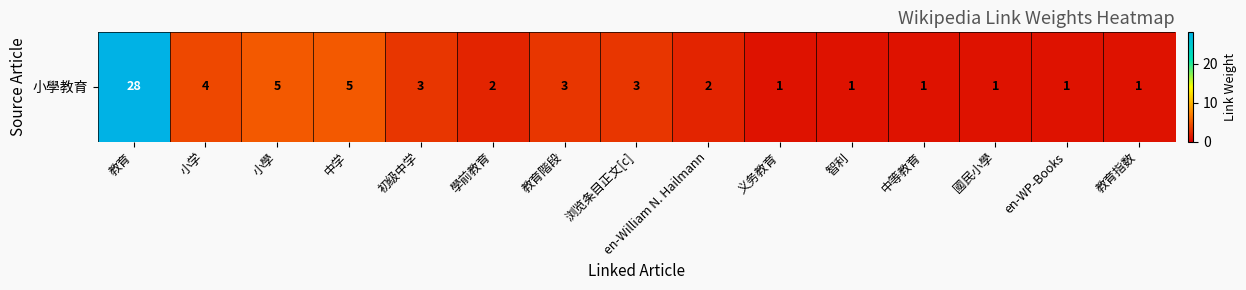

Reading left to right, extract all data points from this chart.

教育=28	小学=4	小學=5	中学=5	初级中学=3	學前教育=2	教育階段=3	浏览条目正文[c]=3	en-William N. Hailmann=2	义务教育=1	智利=1	中等教育=1	國民小學=1	en-WP-Books=1	教育指数=1